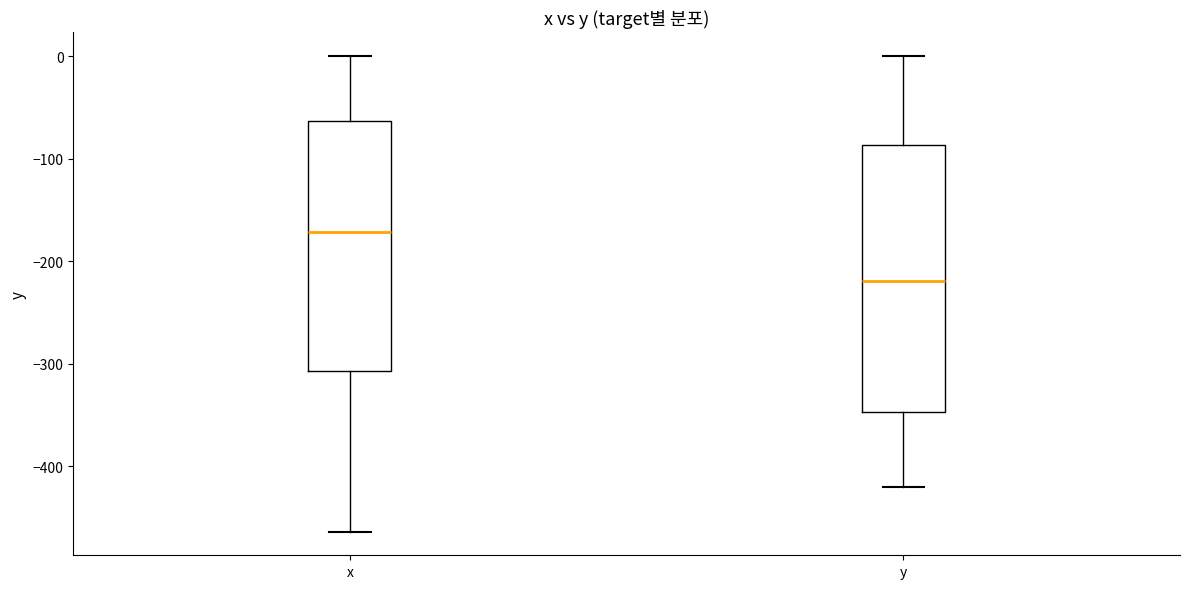

Reading left to right, transcribe this box plot: for each box, give where its median line is, the range the box spans, and where its two whiskers end, as read against the y-axis. The values are not printed on the chart, so give them approximately, as read against the axis.

x: median -170, box -310 to -60, whiskers -460 to 0
y: median -220, box -350 to -90, whiskers -420 to 0